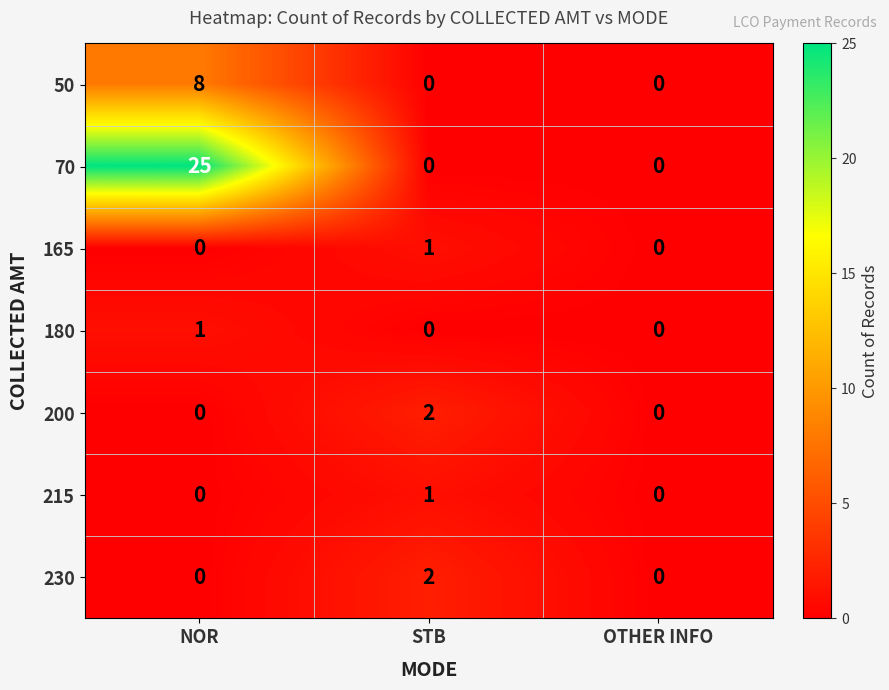

What is the difference between the maximum and second lowest values in the 50 series?

8